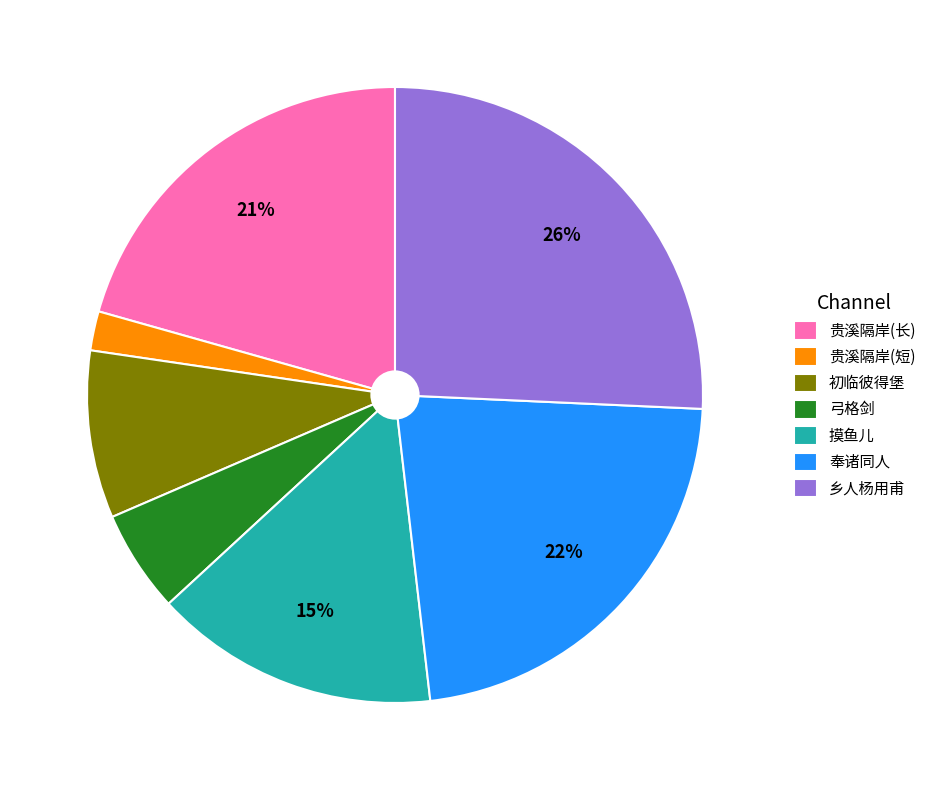

True or false: 弓格剑 accounts for 5% of the total.

True